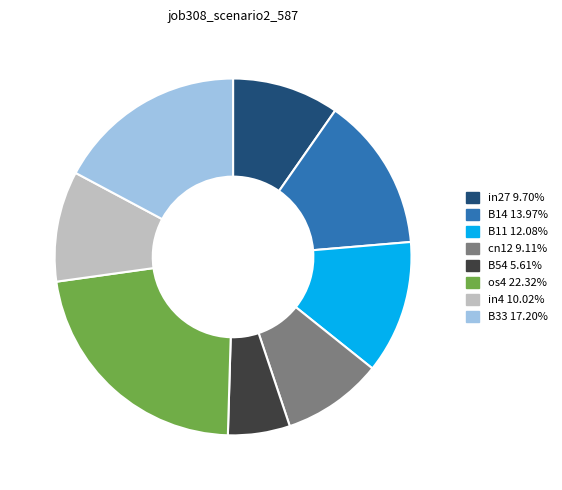

Is there any slice that represents more than half of the pie?

No